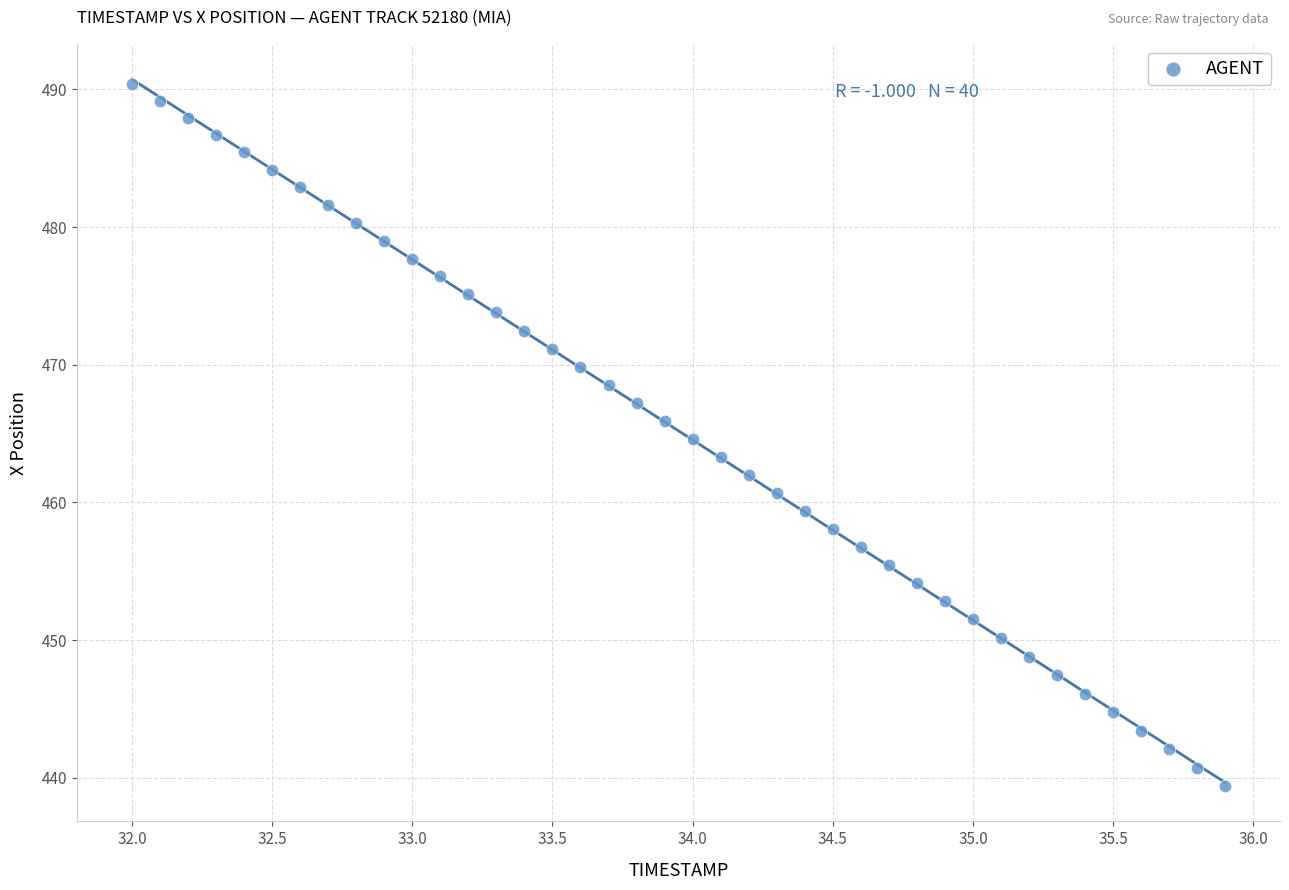

What is the range of Y values (max minus min)?

51.0